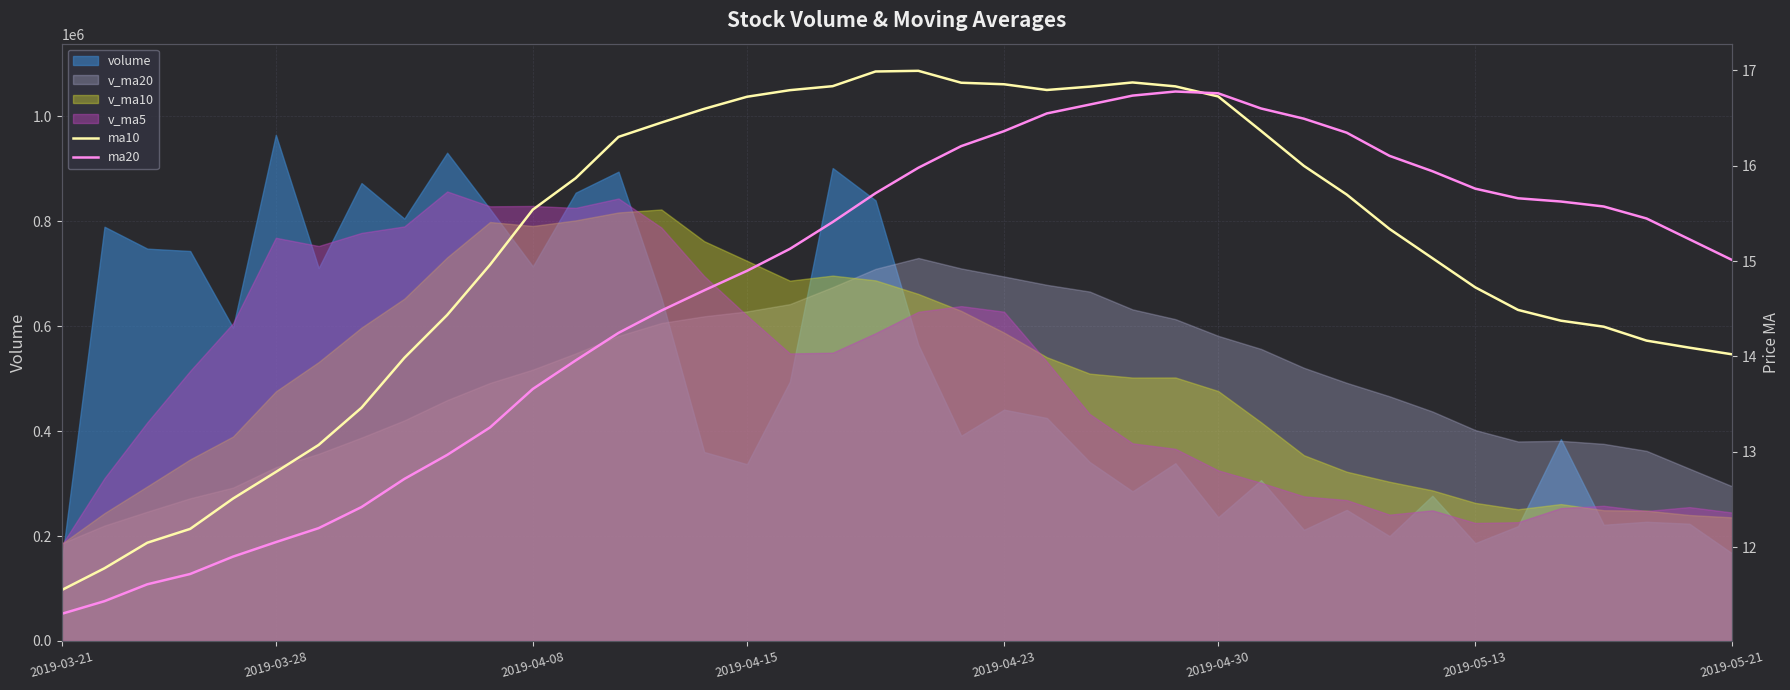

How many data points does each series have?

40